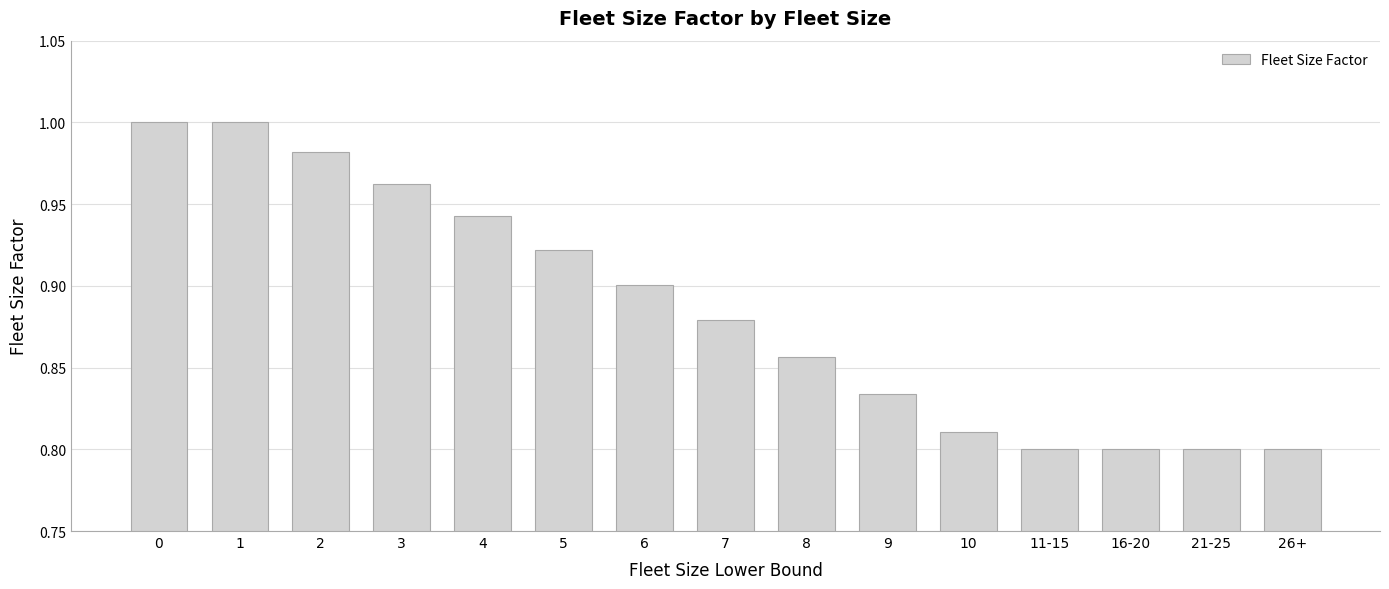

Which has a higher value, 10 or 11-15?

10